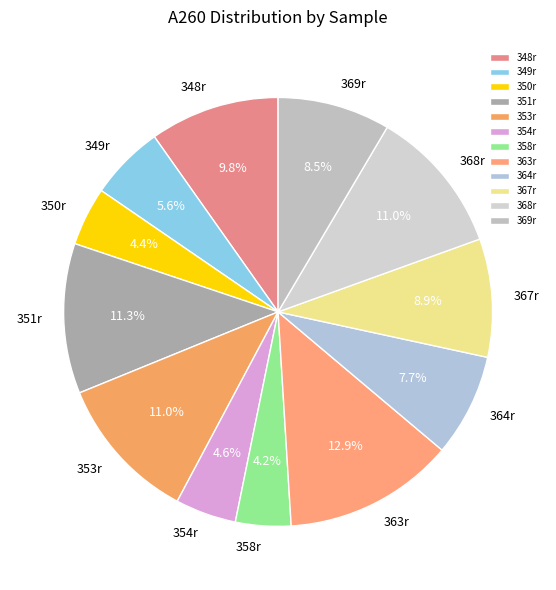

Is it true that 348r is 4% of the pie?

False